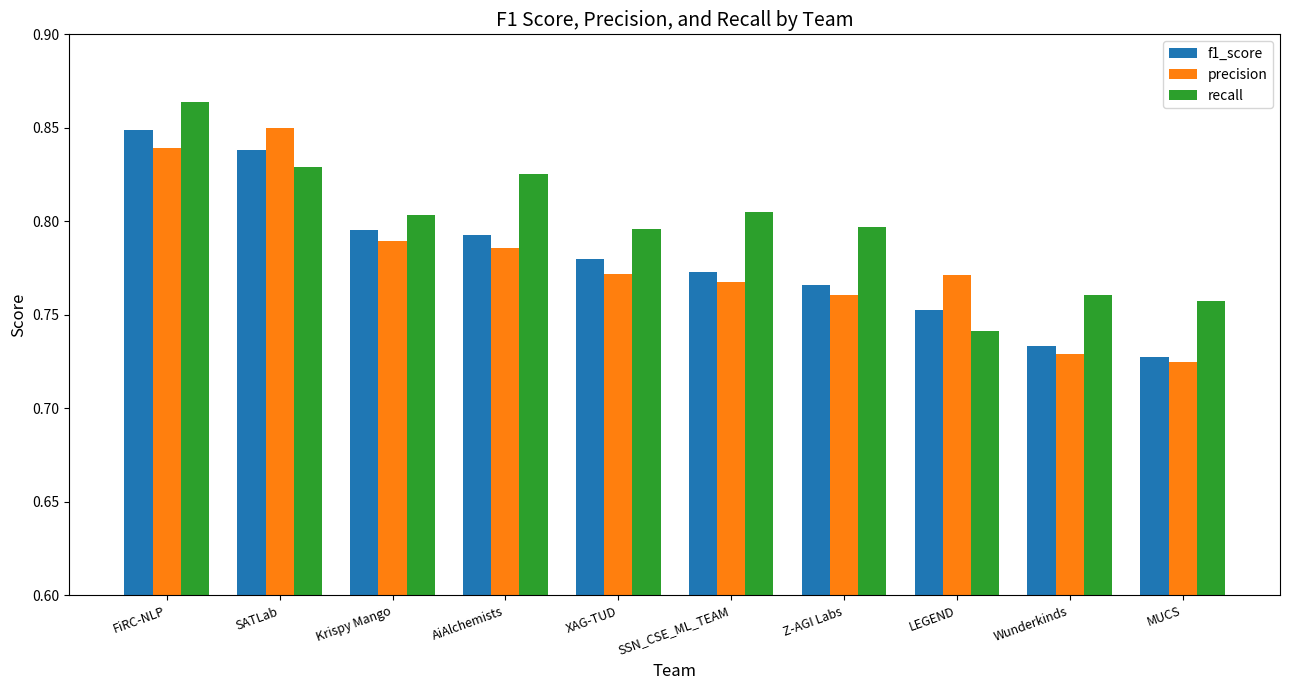

How many groups of bars are there?

10